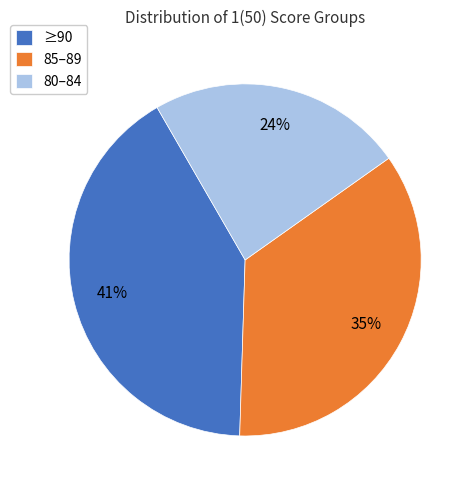

Count the number of slices in the pie.

3